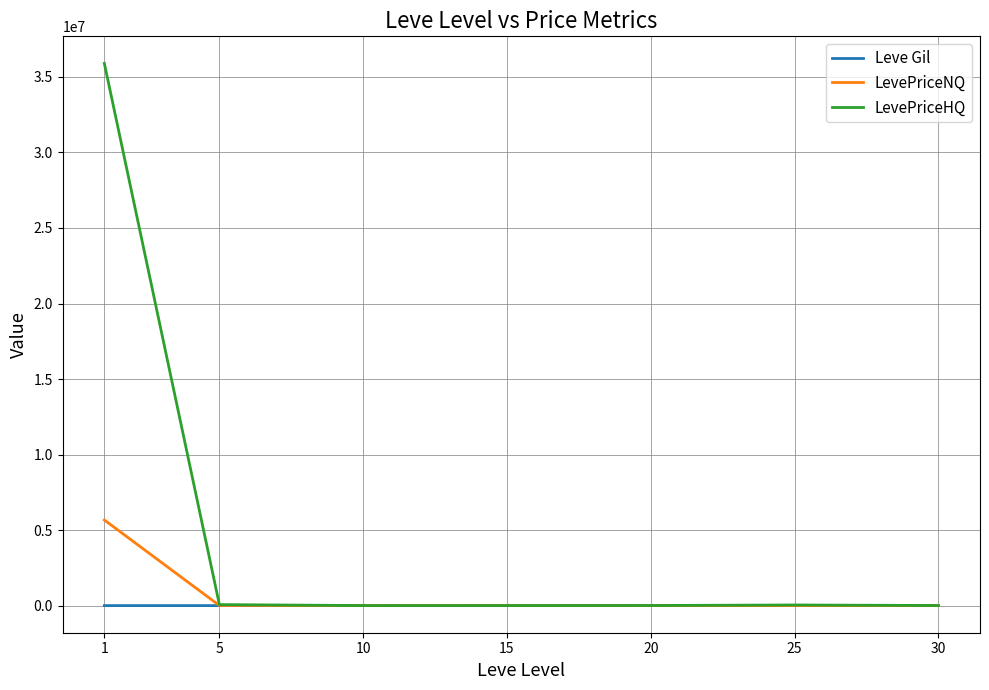

Which series has the largest range (max minus min)?

LevePriceHQ